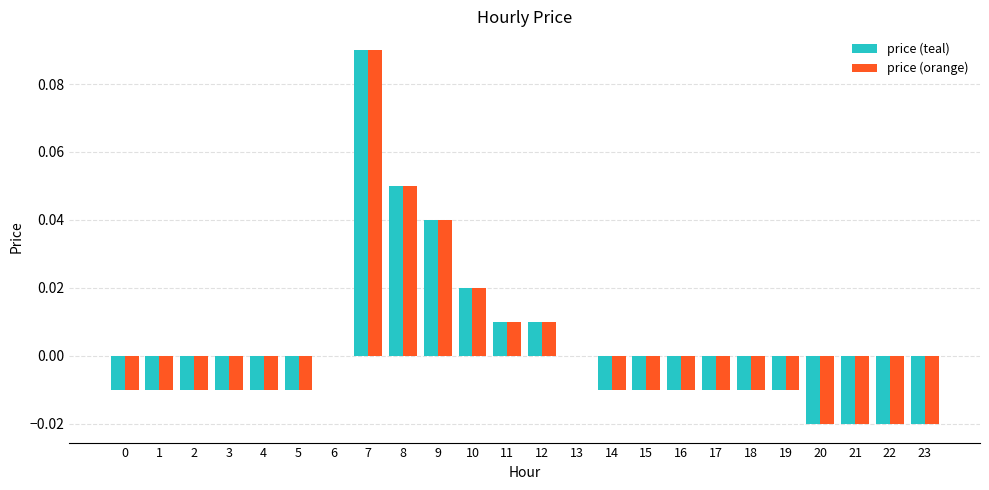

Does the chart contain stacked bars?

No